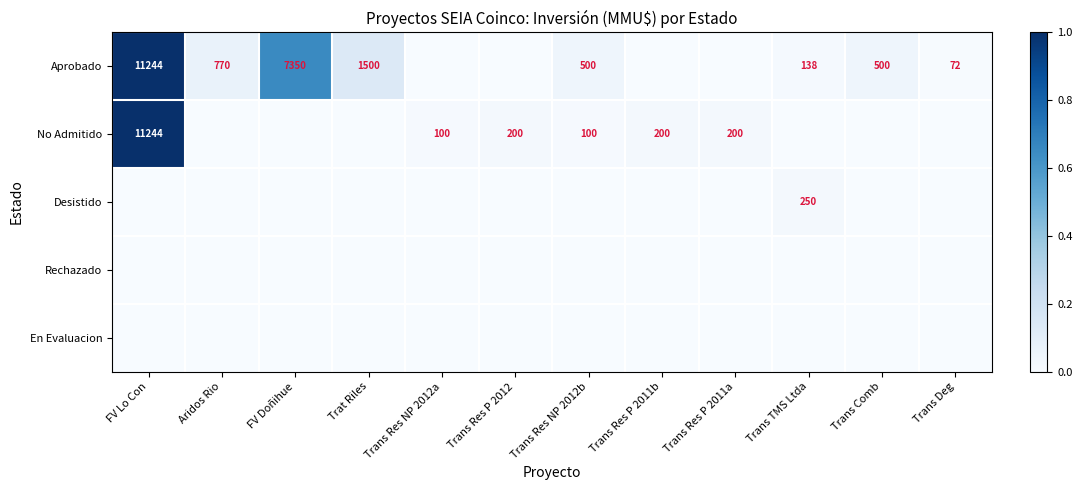

True or false: No Admitido has a value of 6416 at FV Lo Con.

False